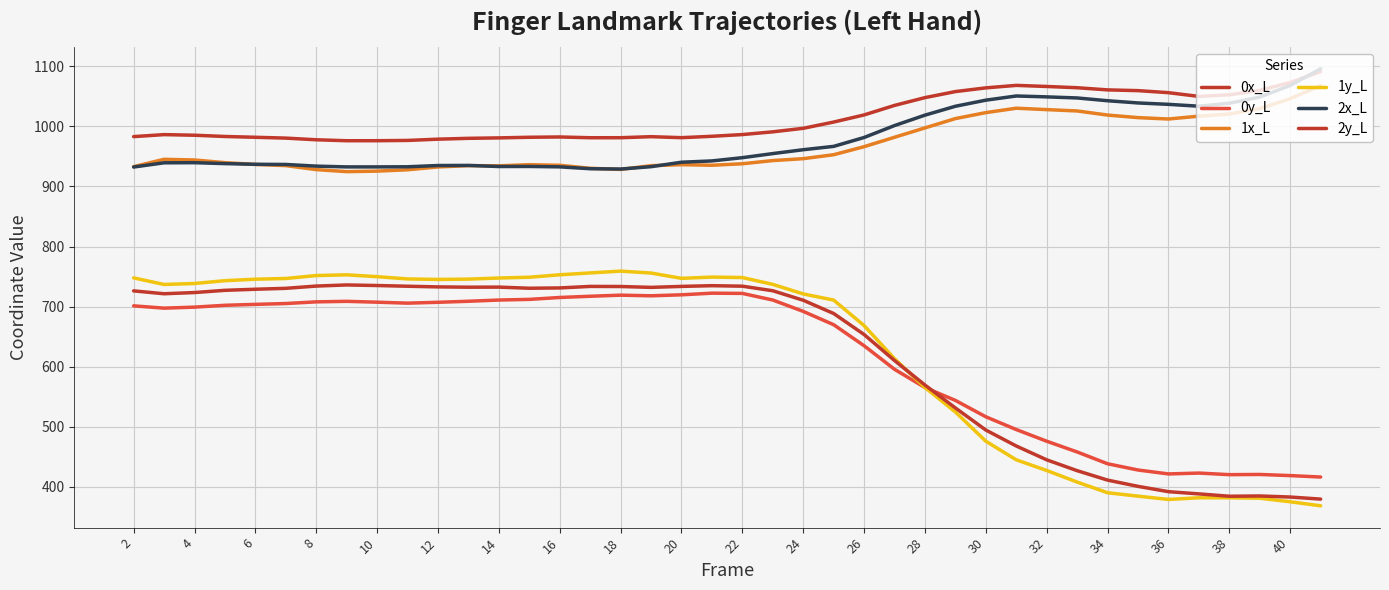

How many categories are shown in the chart?

40